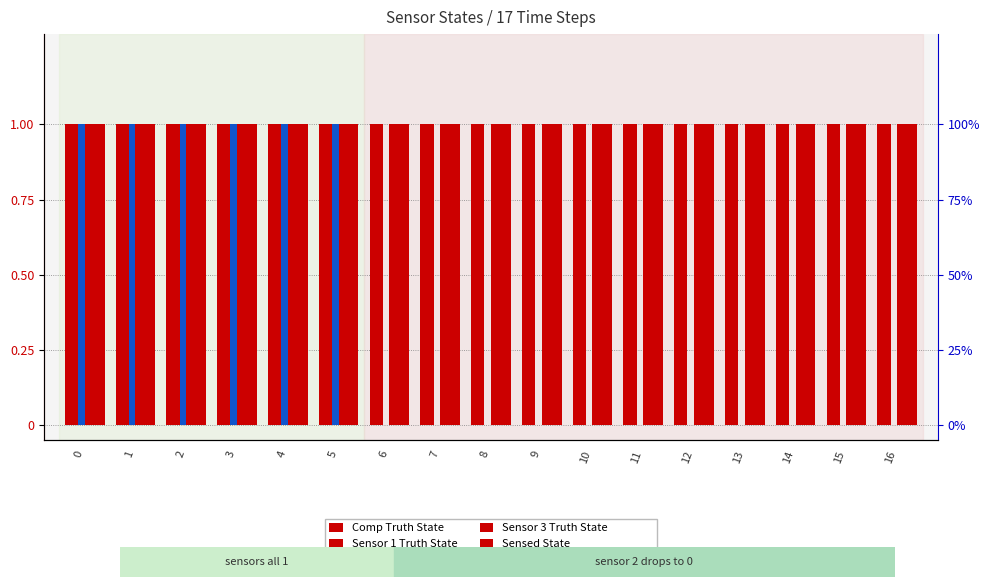

Rank the series by their maximum value, from lowest to highest.

Comp Truth State, Sensor 1 Truth State, Sensor 2 Truth State, Sensor 3 Truth State, Sensed State, Sensor 1 Reading from Comp